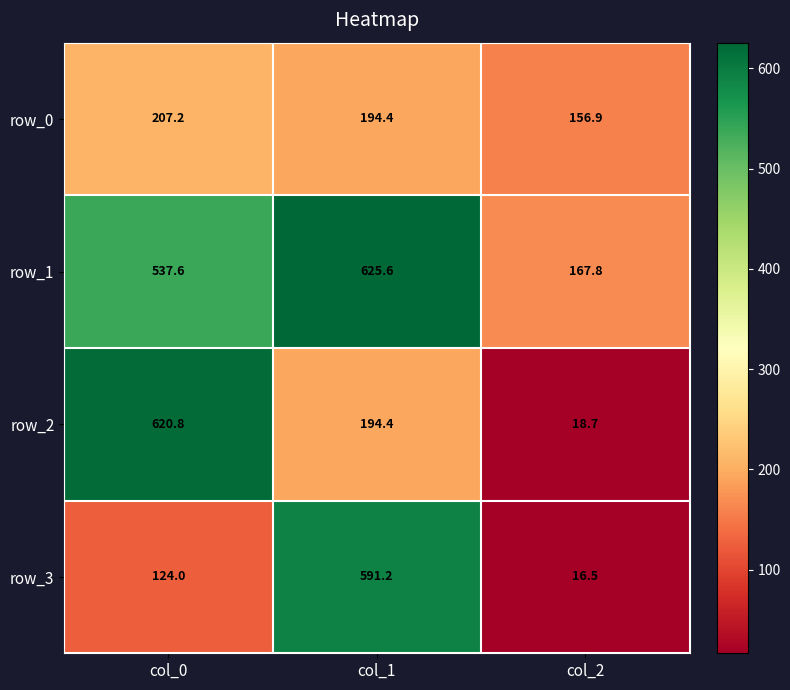

What is the smallest value displayed?

16.5